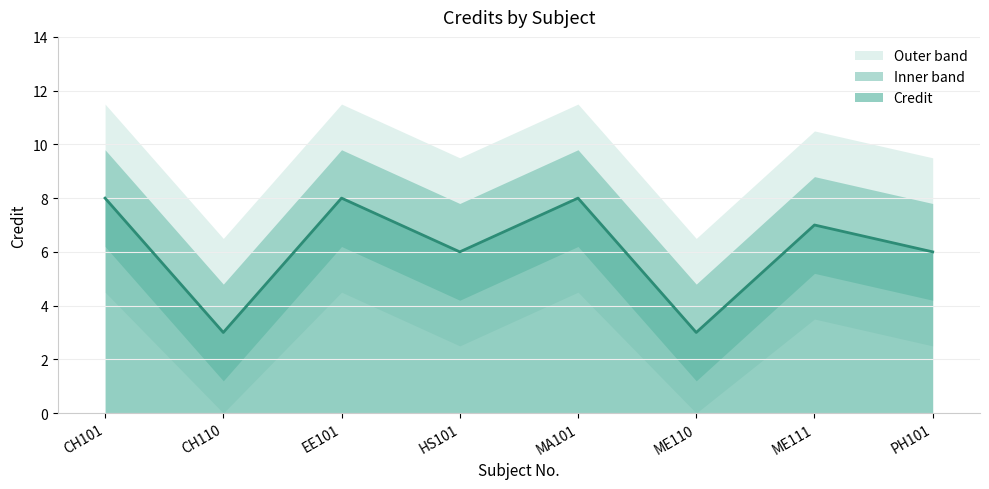

What position from the right is HS101?

5